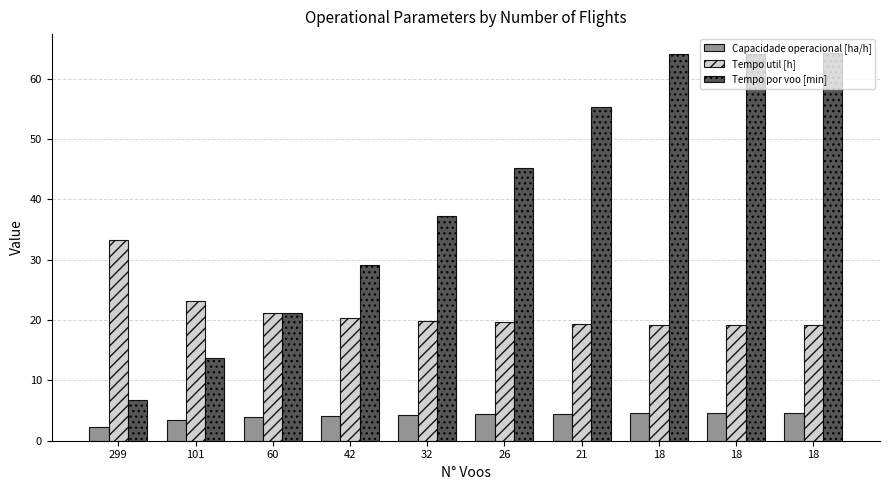

Between 101 and 42, which series saw the biggest shift?

Tempo por voo [min]